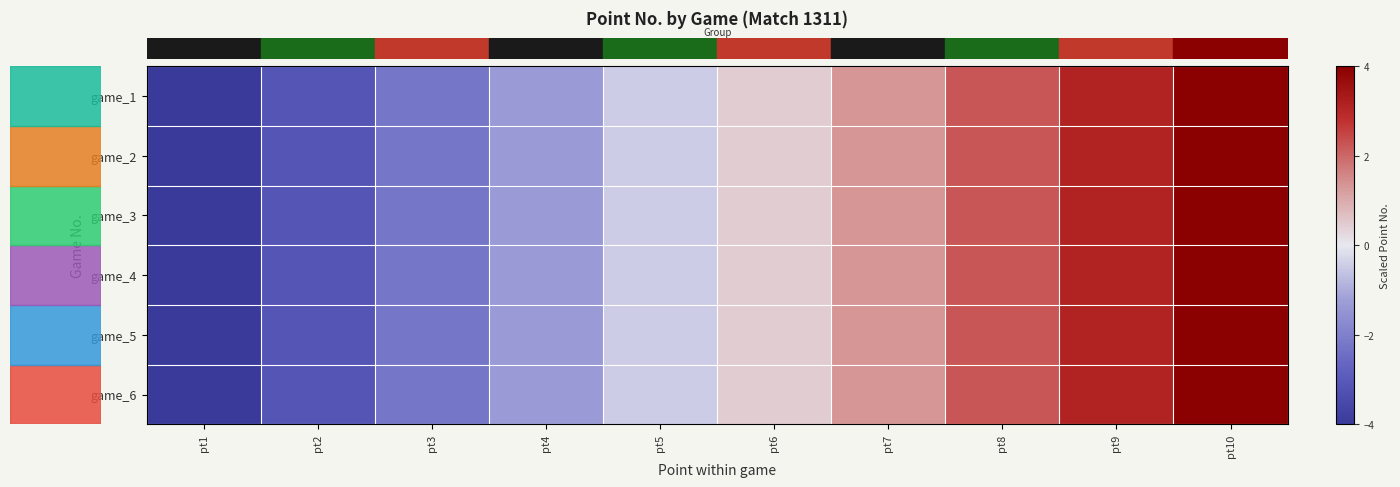

At which category does the chart reach its peak across all series?

pt10